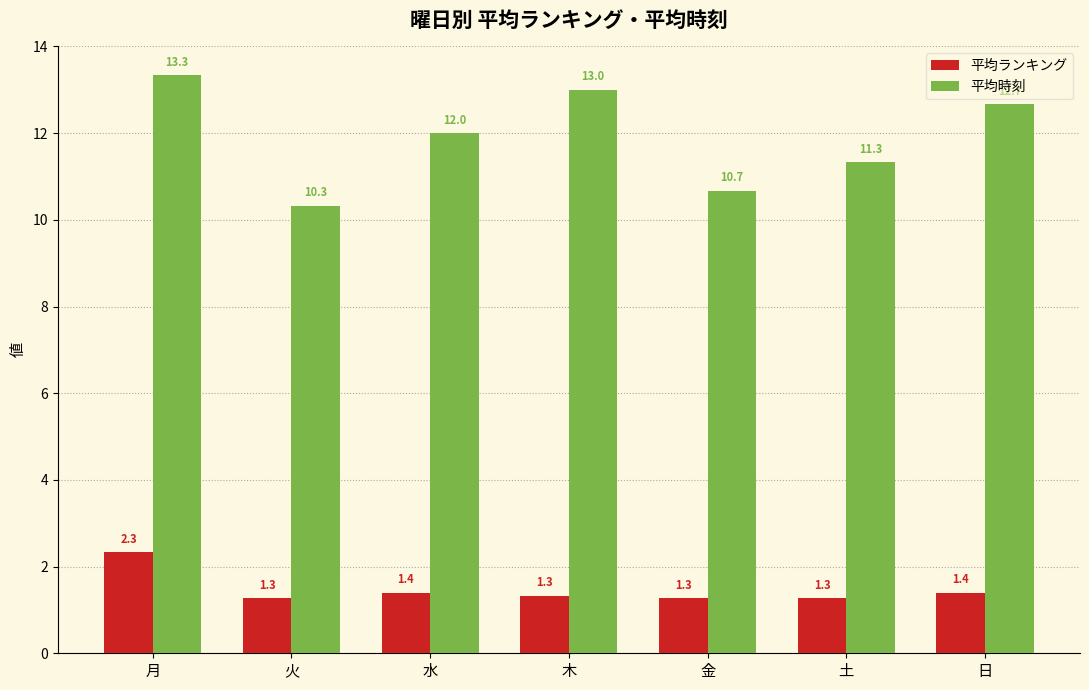

What is the difference between the highest and lowest values at 金?

9.4